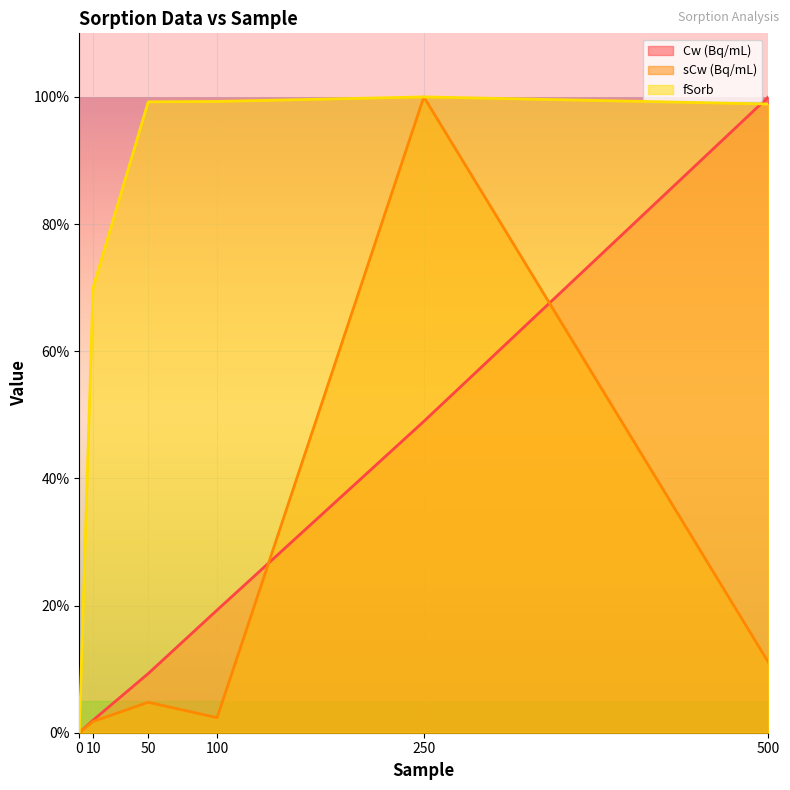

What are all the series names shown in the legend?

Cw (Bq/mL), sCw (Bq/mL), fSorb